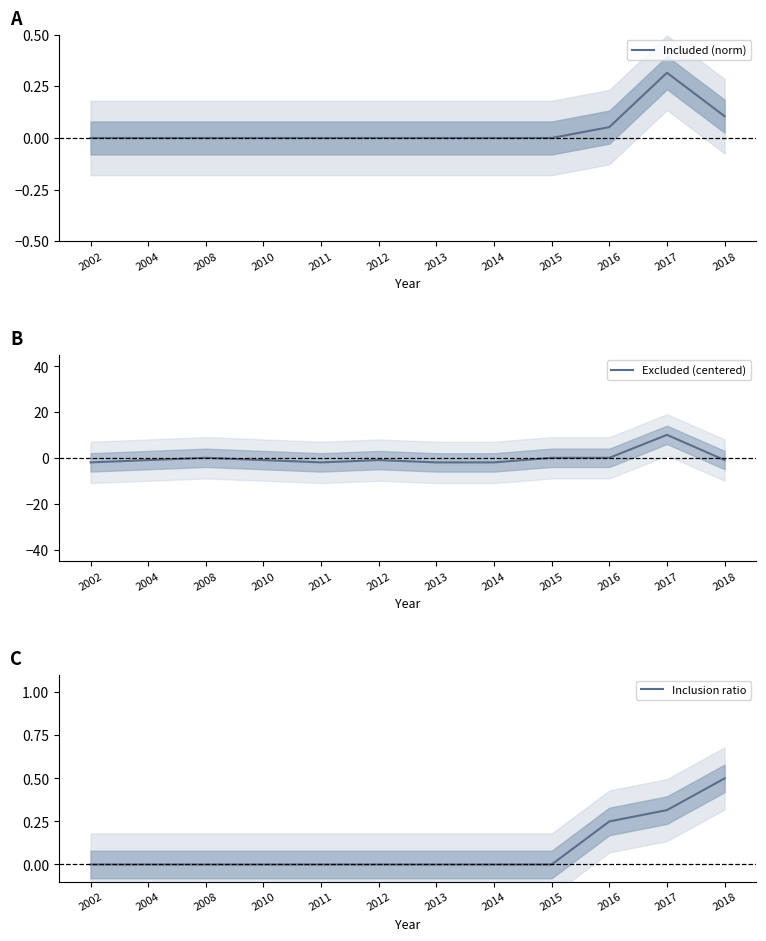

In Excluded (centered), how many points are lower than both neighbors (excluding endpoints)?

1